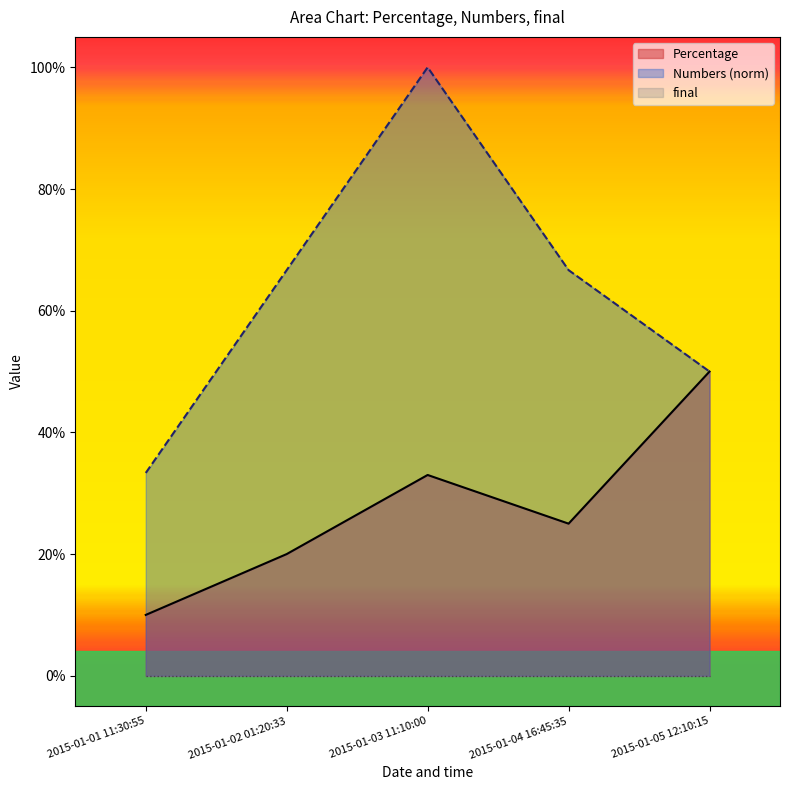

What position from the left is 2015-01-02 01:20:33?

2